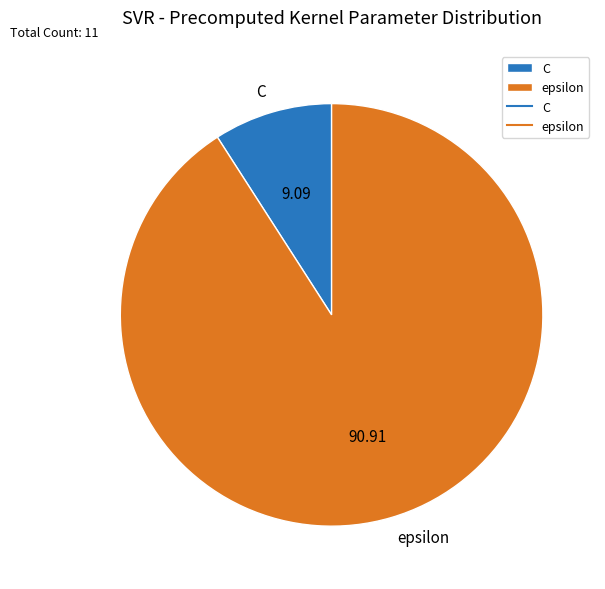

How many slices are in this pie chart?

2